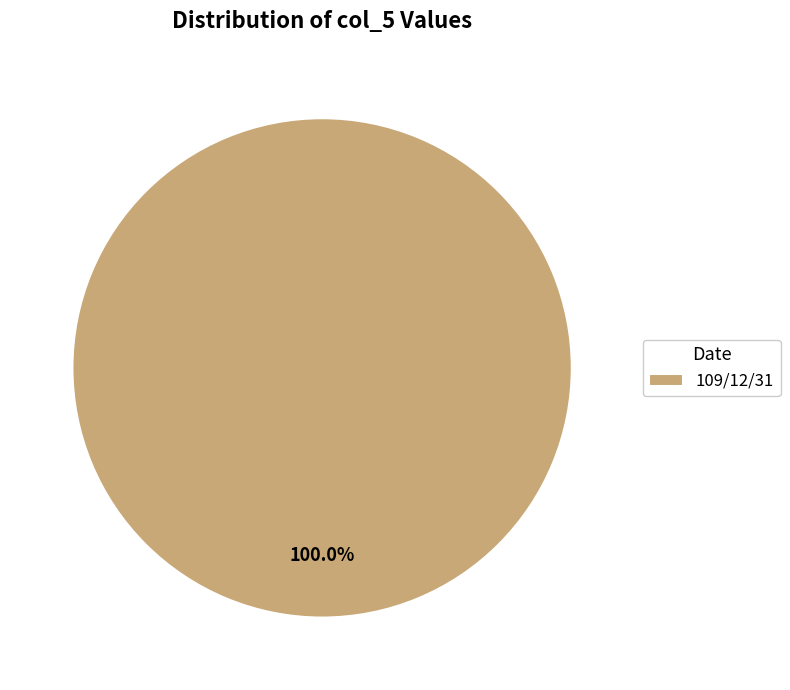

Does 109/12/31 represent more than half of the total?

Yes